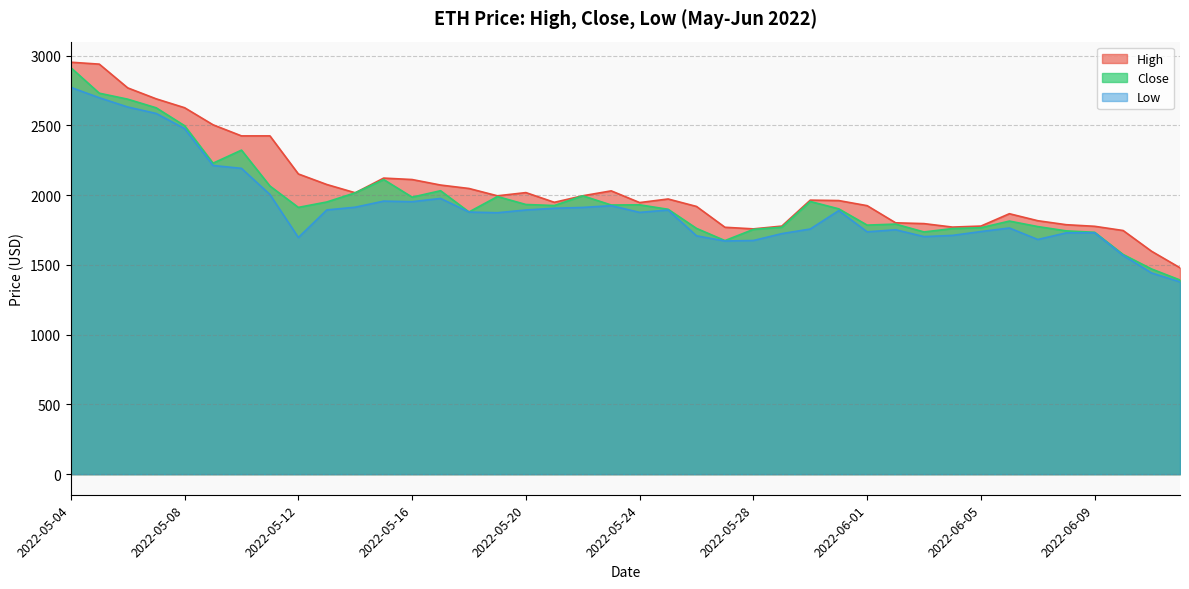

True or false: Low and High intersect in this chart.

False